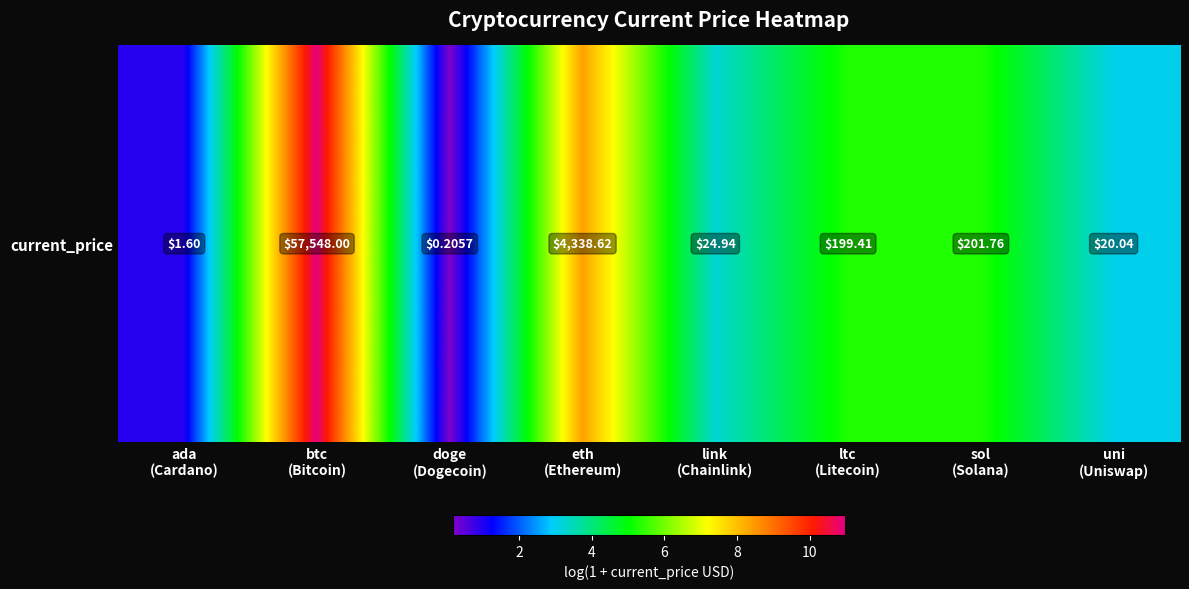

What is the smallest value displayed?

0.2